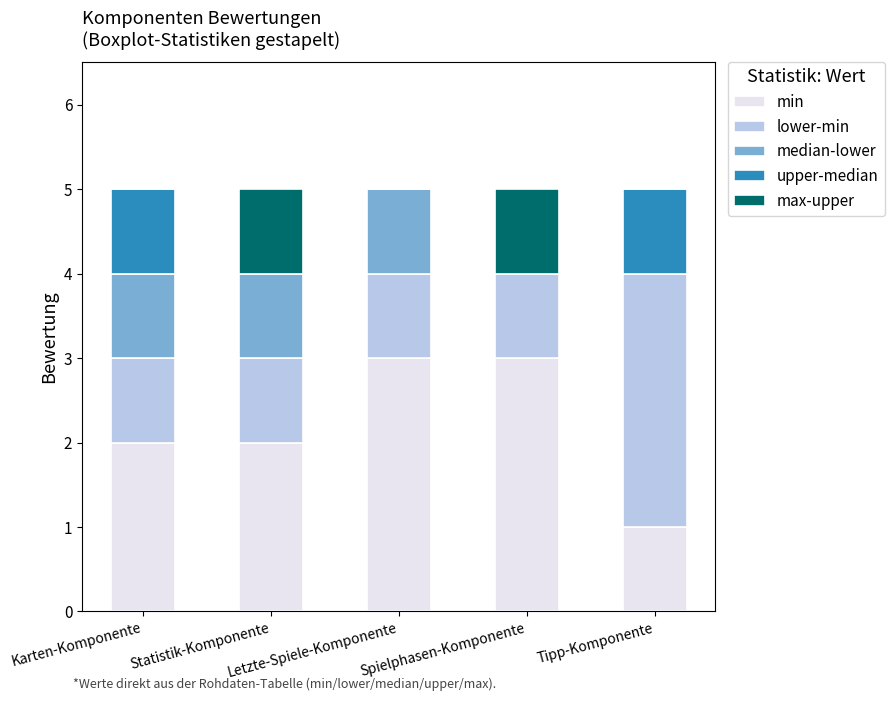

What is the sum of all min values?

11